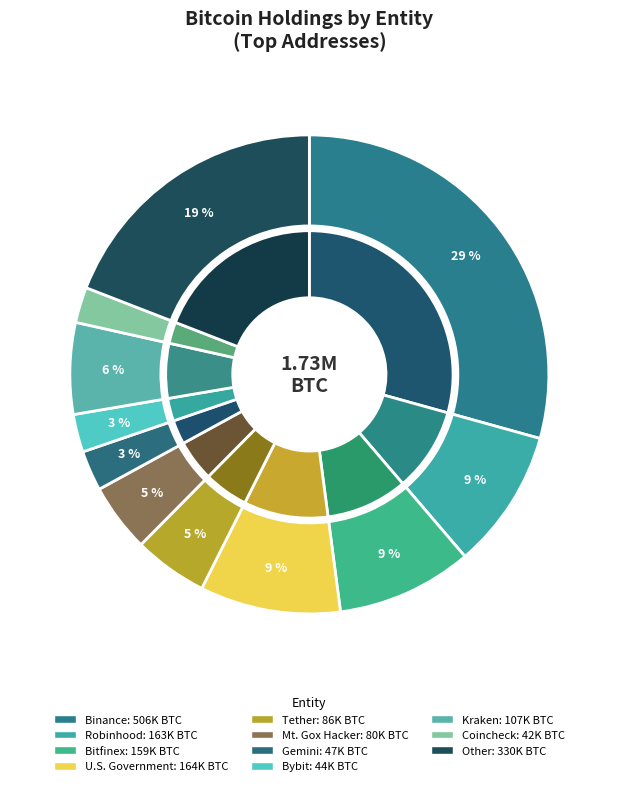

Which slice is the smallest?

Coincheck